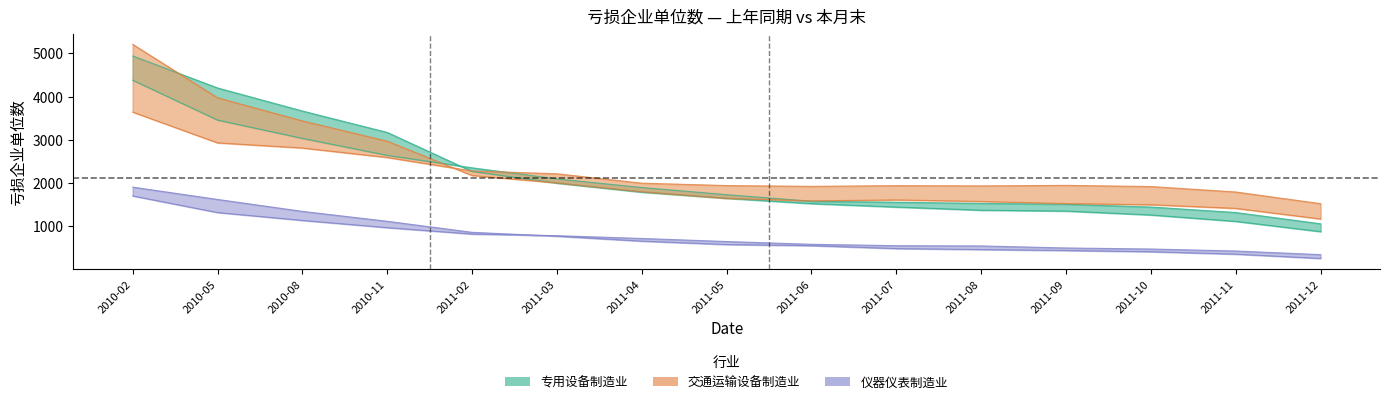

Which series ends up on top after the final intersection of 交通运输_本月末 and 专用设备_本月末?

交通运输_本月末